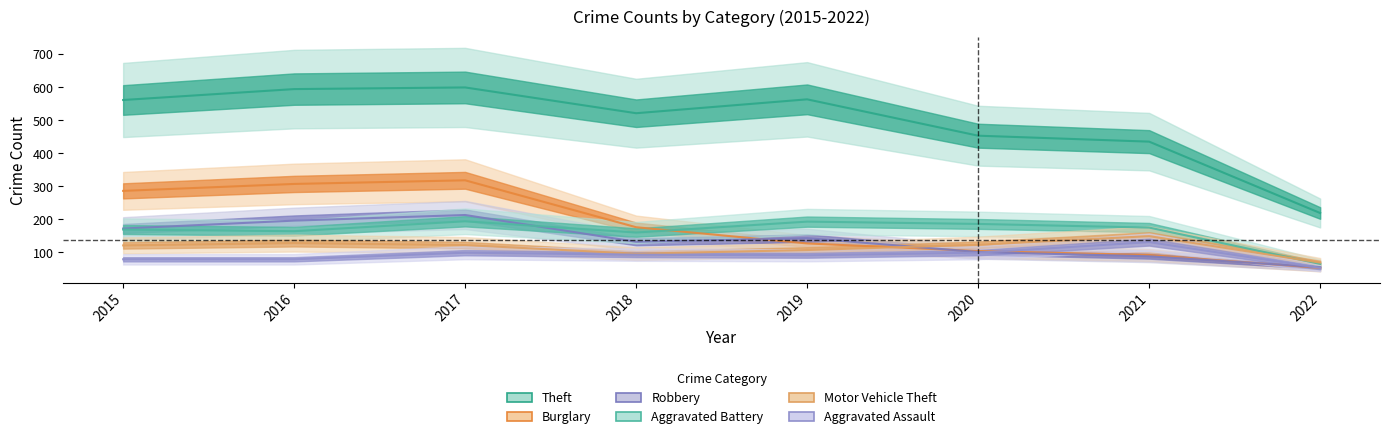

At how many categories does at least one series exceed 62?

8